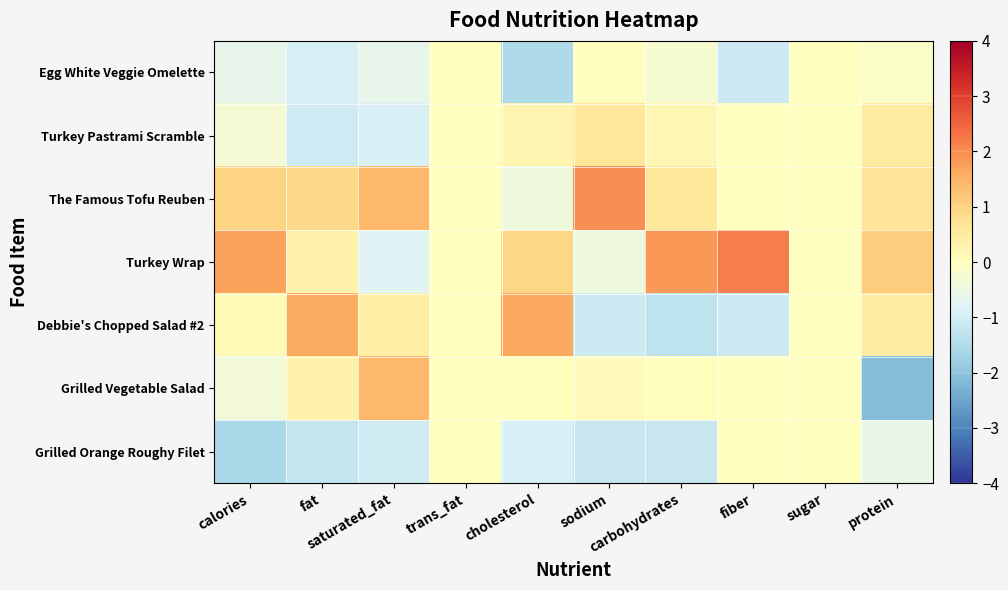

List the series in order of their peak value, lowest first.

Grilled Orange Roughy Filet, Egg White Veggie Omelette, Turkey Pastrami Scramble, Grilled Vegetable Salad, Debbie's Chopped Salad #2, The Famous Tofu Reuben, Turkey Wrap